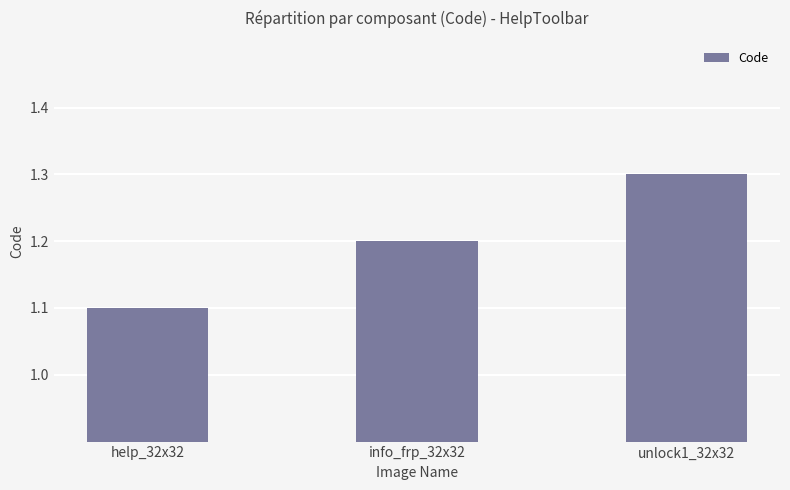

What is the sum of the values at info_frp_32x32 and unlock1_32x32?

2.5